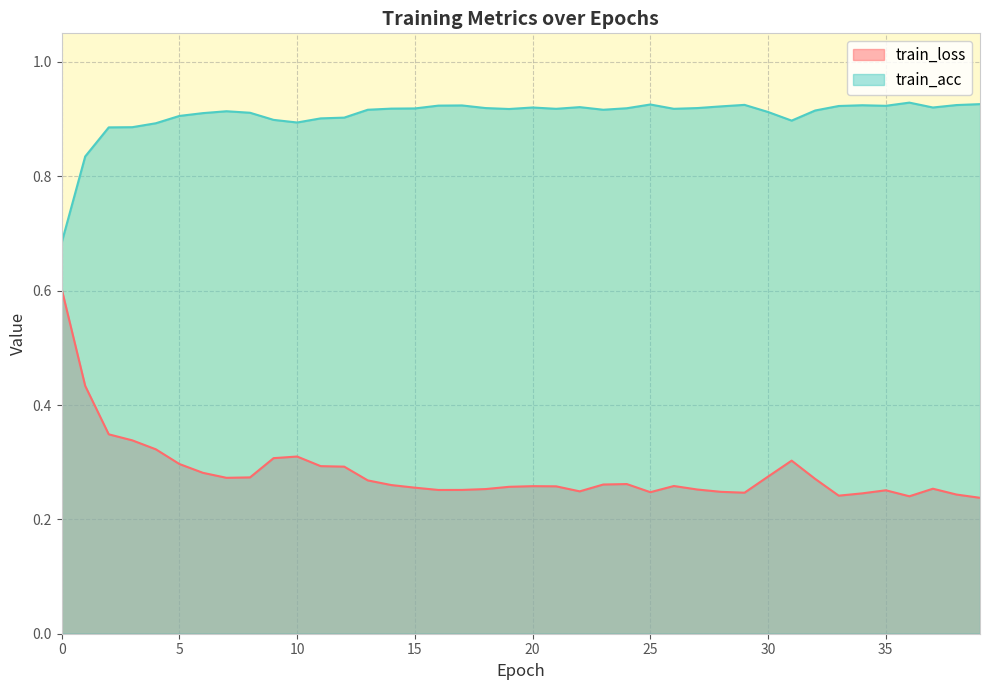

True or false: train_loss and train_acc intersect in this chart.

False